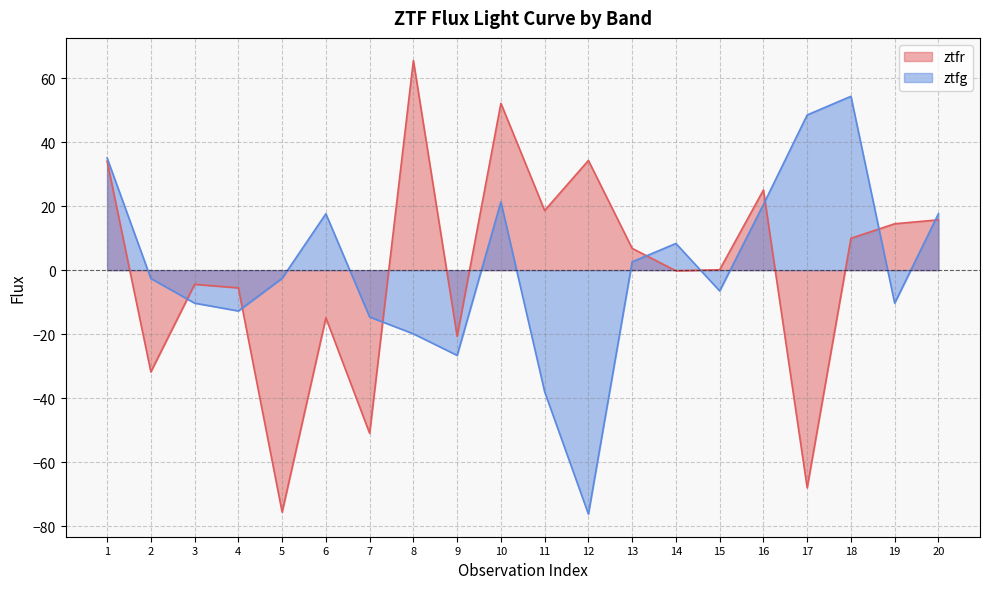

At which category does the chart reach its peak across all series?

8